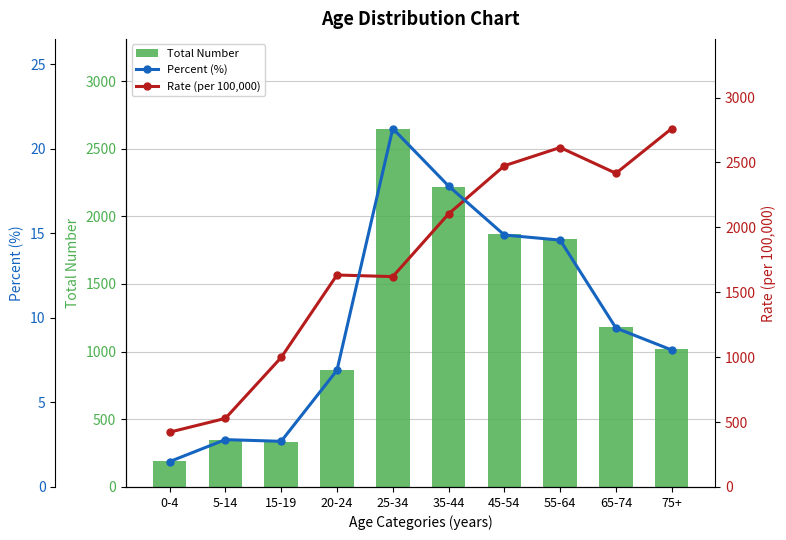

True or false: Percent (%) has a value of 14.6 at 55-64.

True